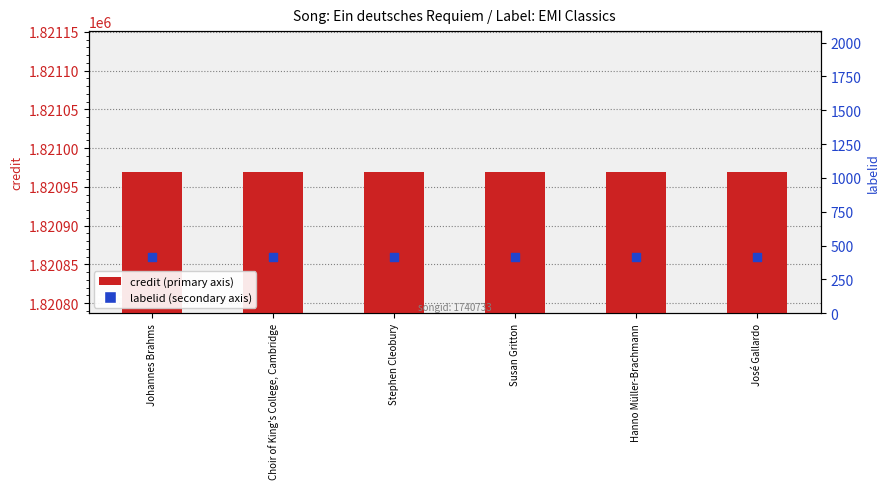

Which series has the largest total across all categories?

credit